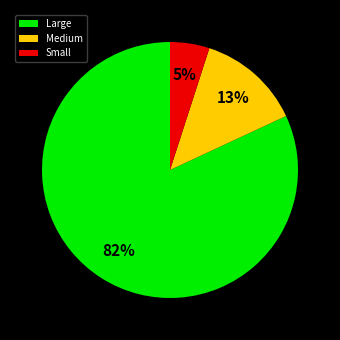

Which slice represents more than half of the pie?

Large